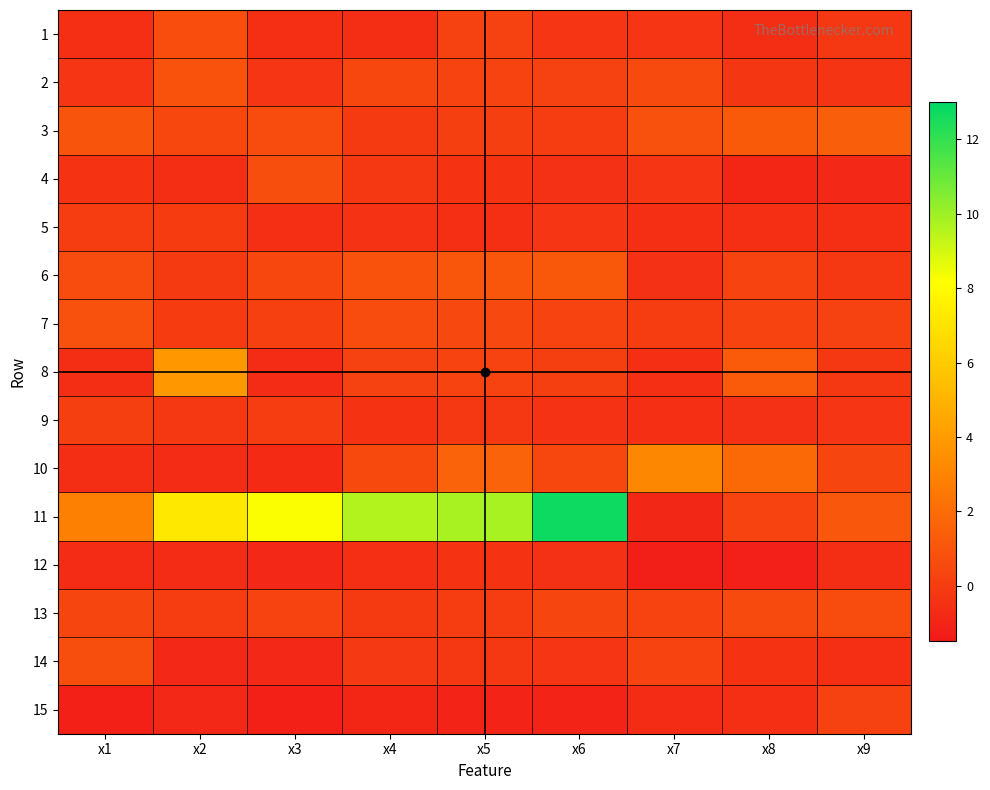

Rank the series at x6 from highest to lowest value.

11, 6, 10, 13, 7, 2, 8, 3, 1, 5, 14, 9, 4, 12, 15